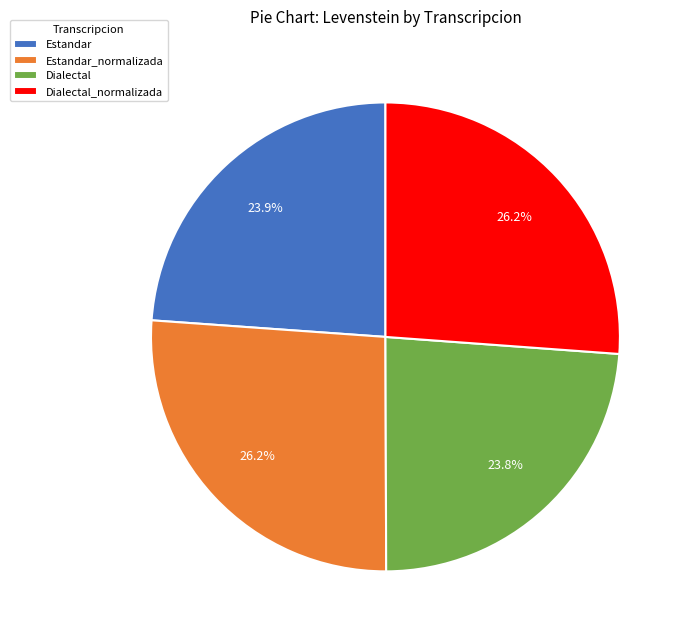

The Dialectal_normalizada slice represents 26% of the pie. True or false?

True